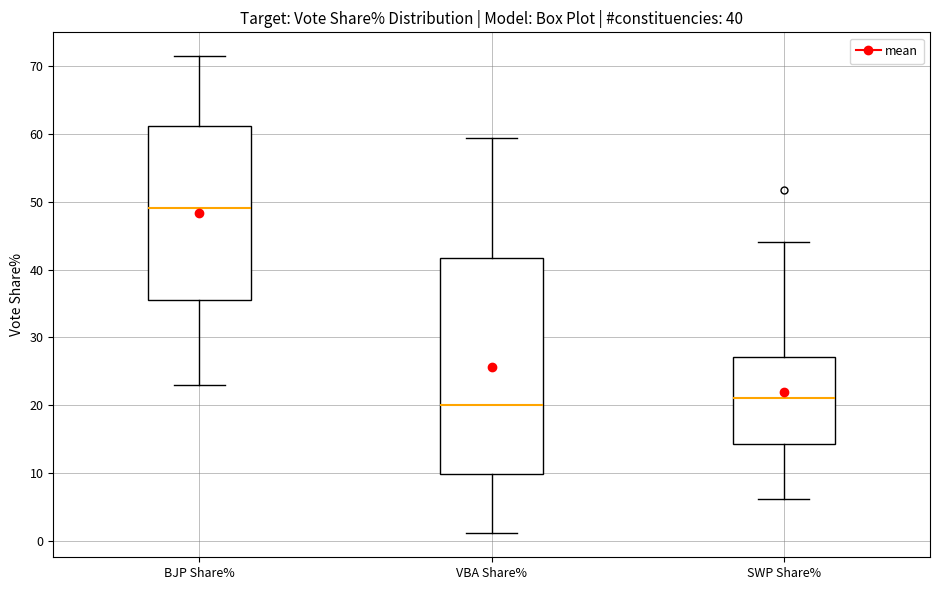

Comparing the boxes themselves (not the whiskers), which one is the tallest?

VBA Share%